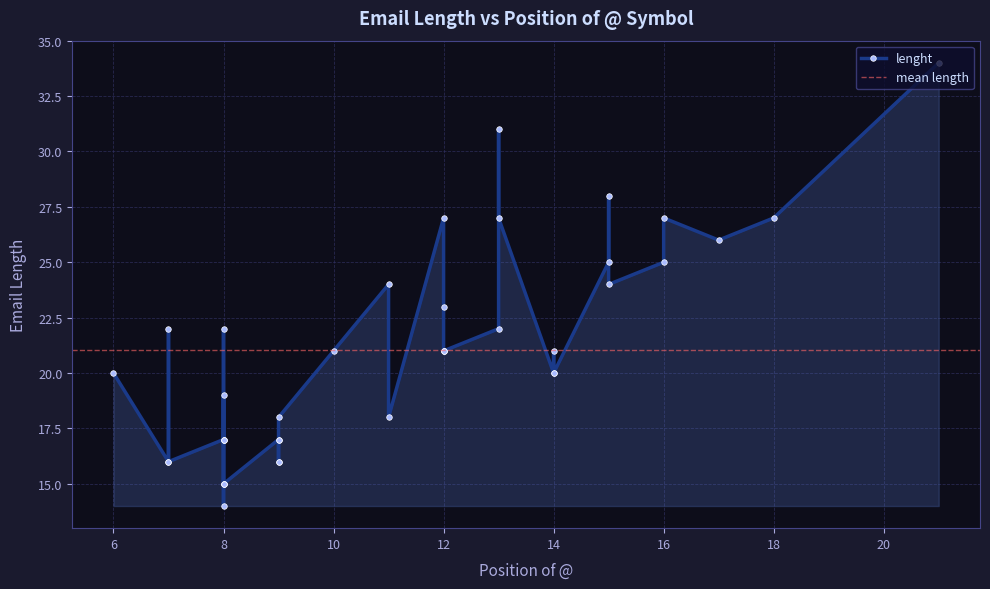

What is the difference between the maximum and second lowest values?

19